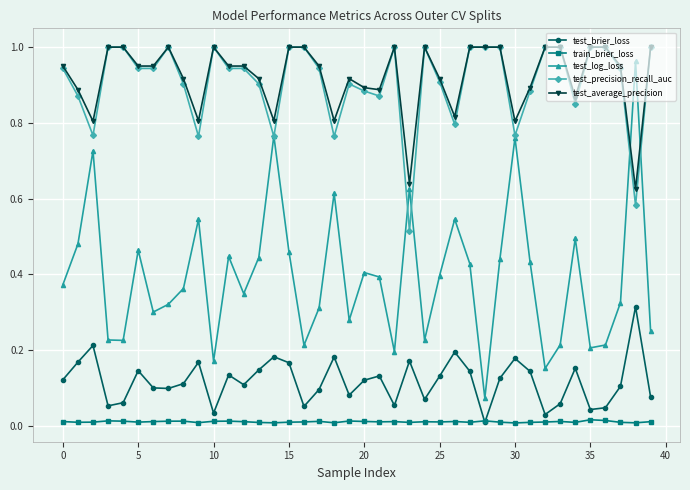

At how many categories does at least one series exceed 0?

40